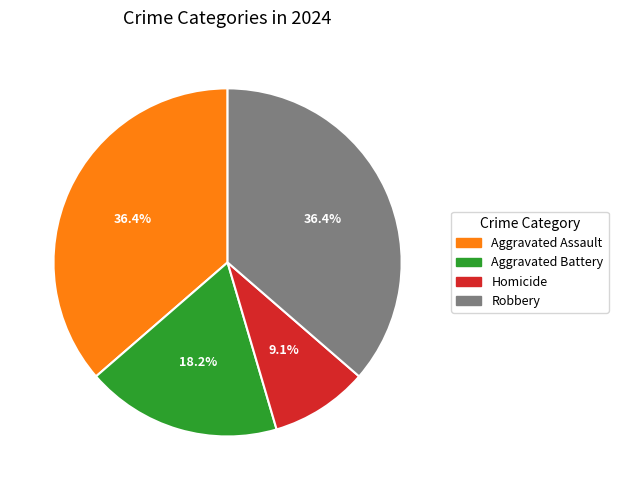

True or false: Robbery accounts for 21% of the total.

False